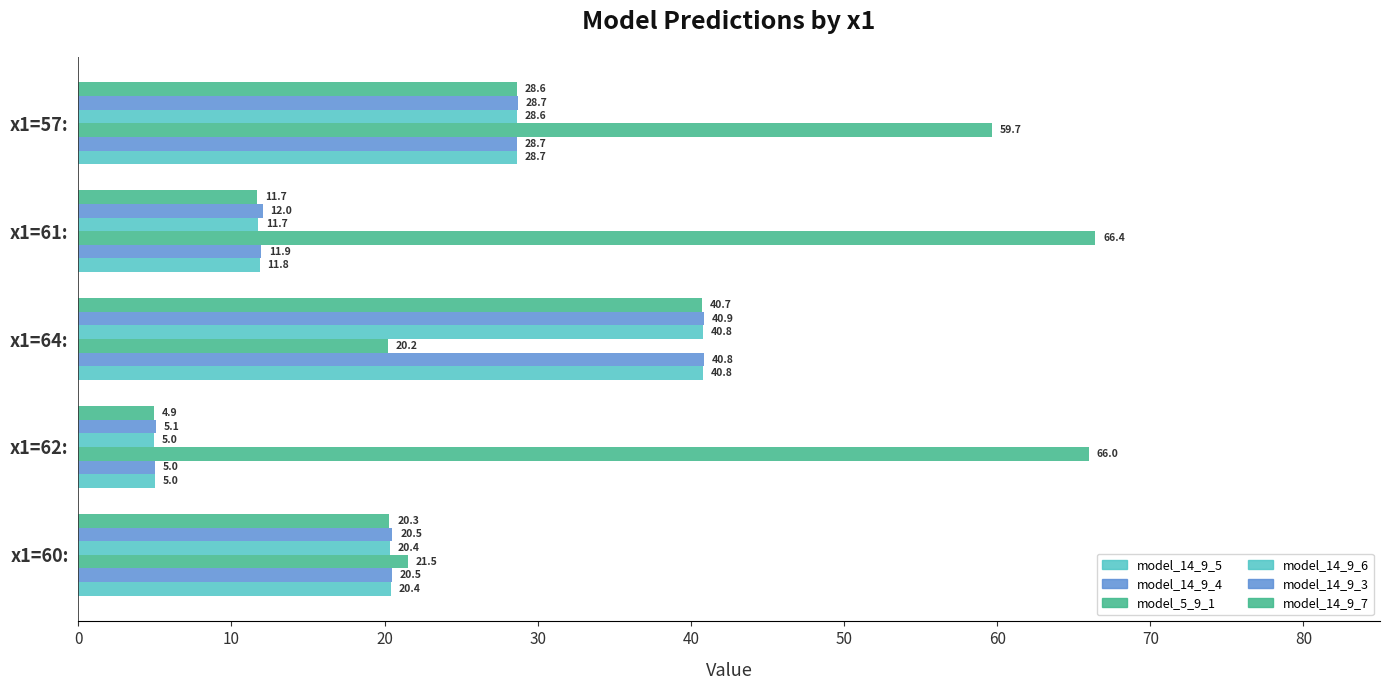

How many distinct data groups are displayed?

6